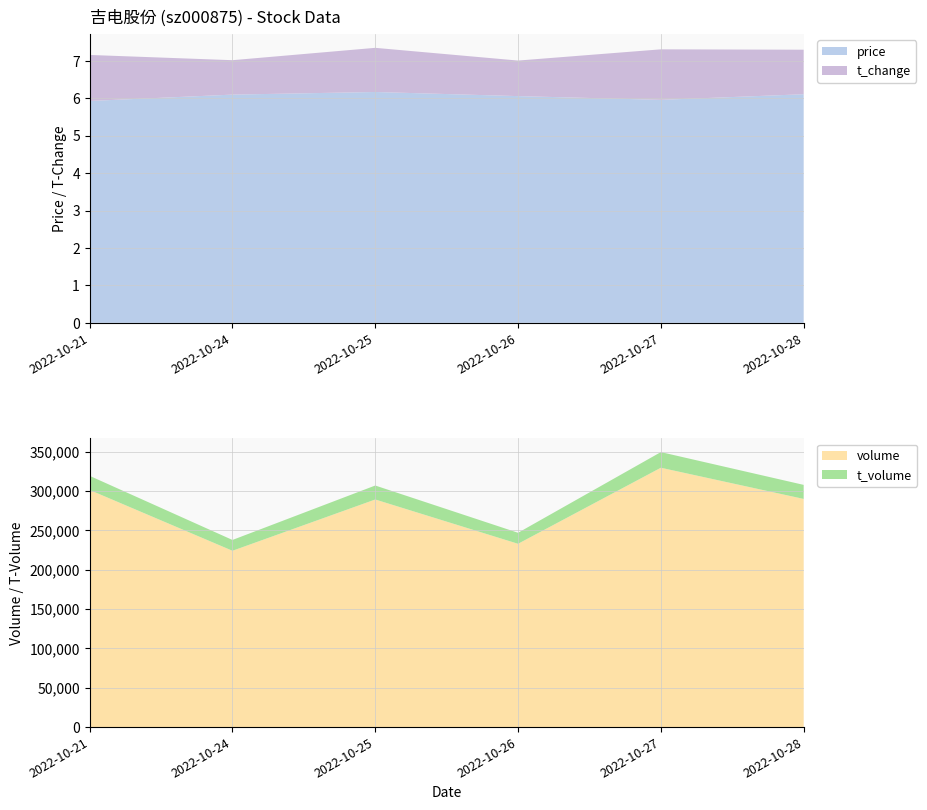

Is it true that price equals 9.3 at 2022-10-25?

False